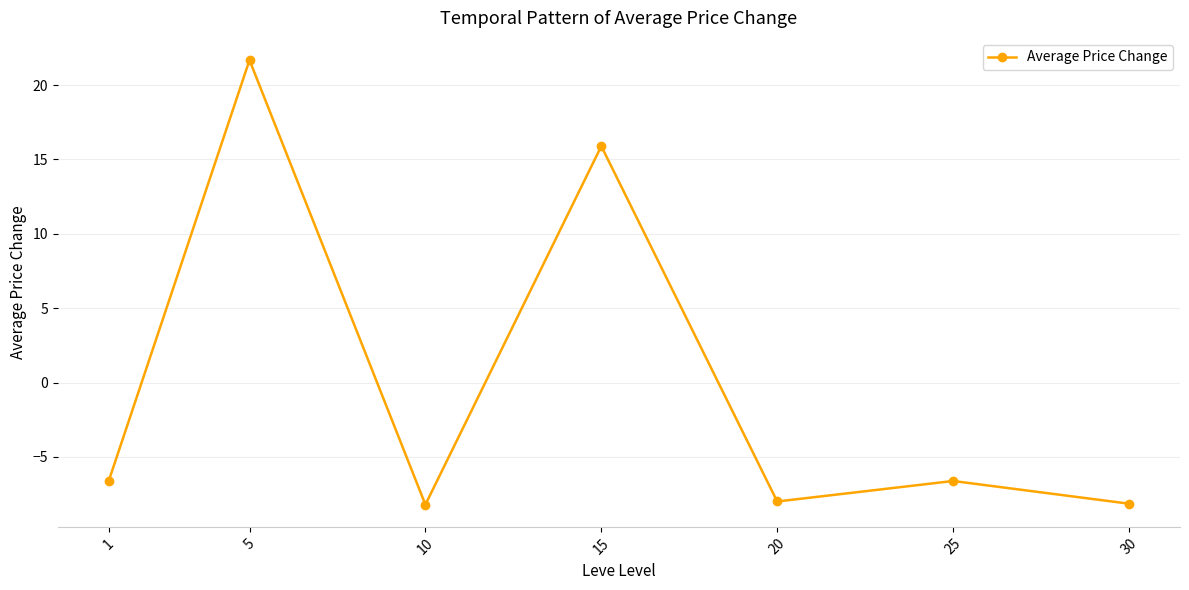

Which has a higher value, 5 or 20?

5